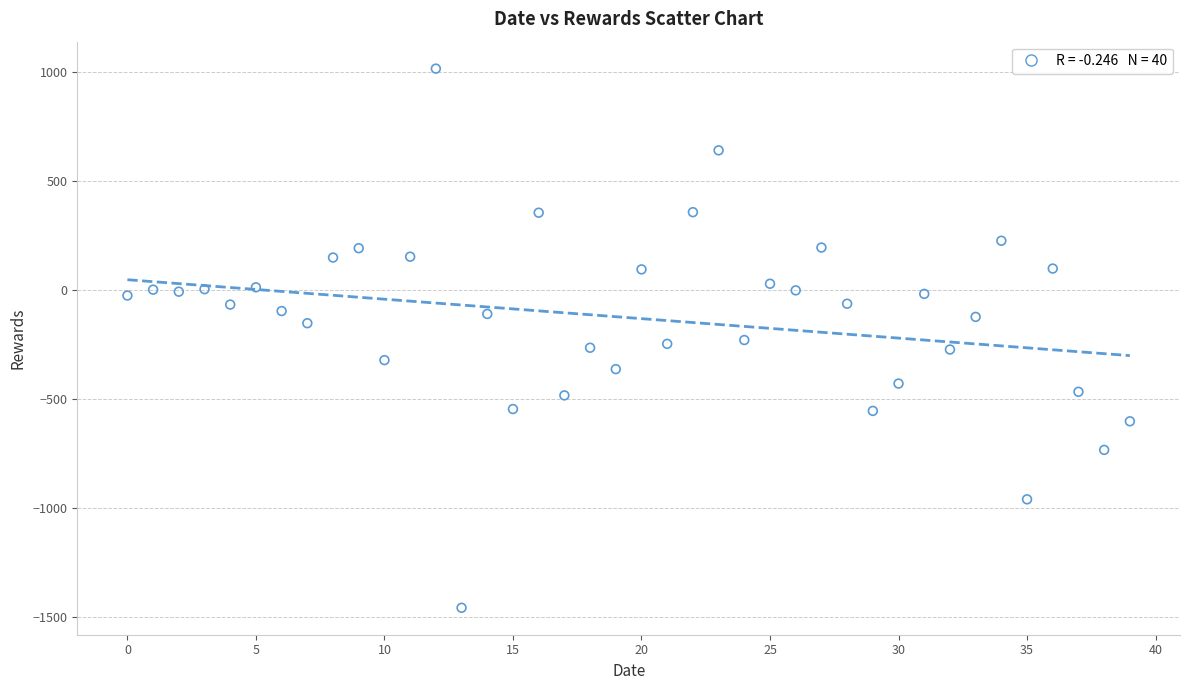

What is the range of Y values (max minus min)?

2474.2